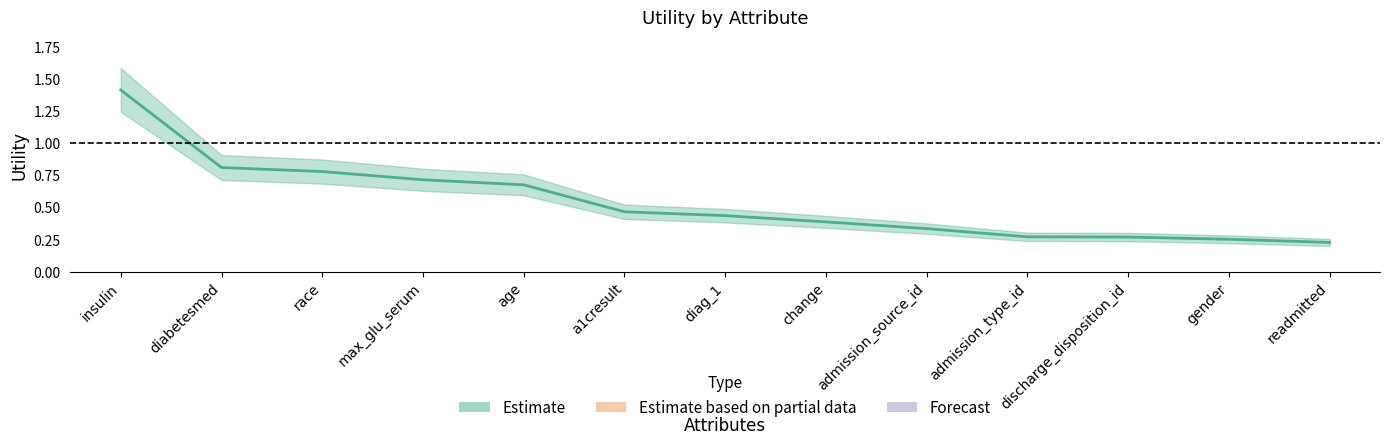

Reading left to right, extract all data points from this chart.

1.4	0.8	0.8	0.7	0.7	0.5	0.4	0.4	0.3	0.3	0.3	0.3	0.2